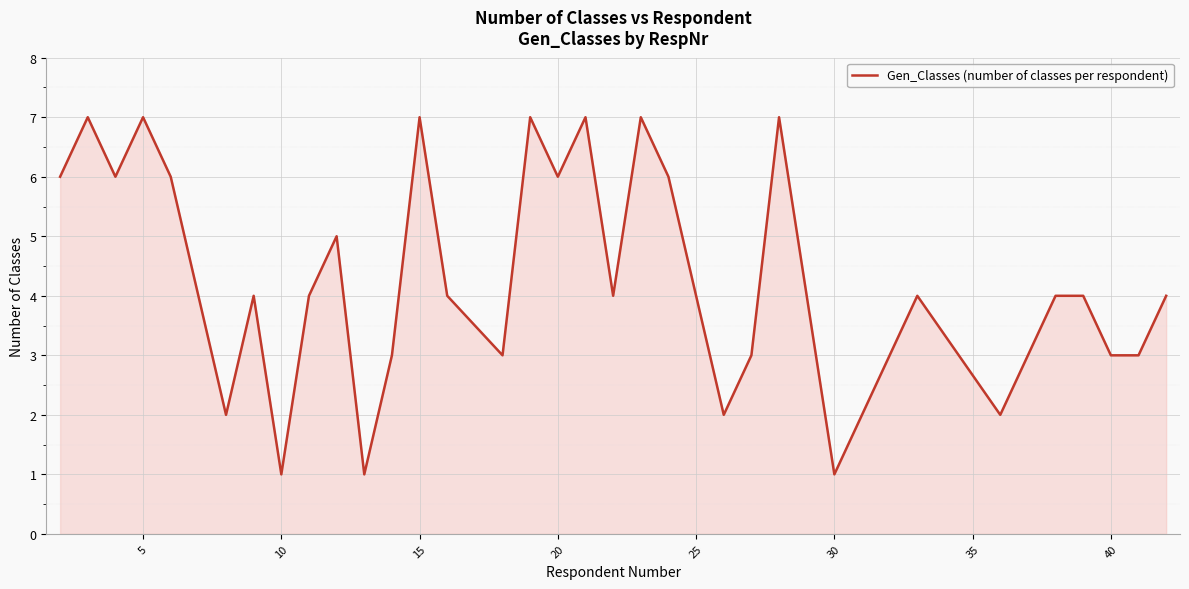

Does the chart have visible grid lines?

Yes